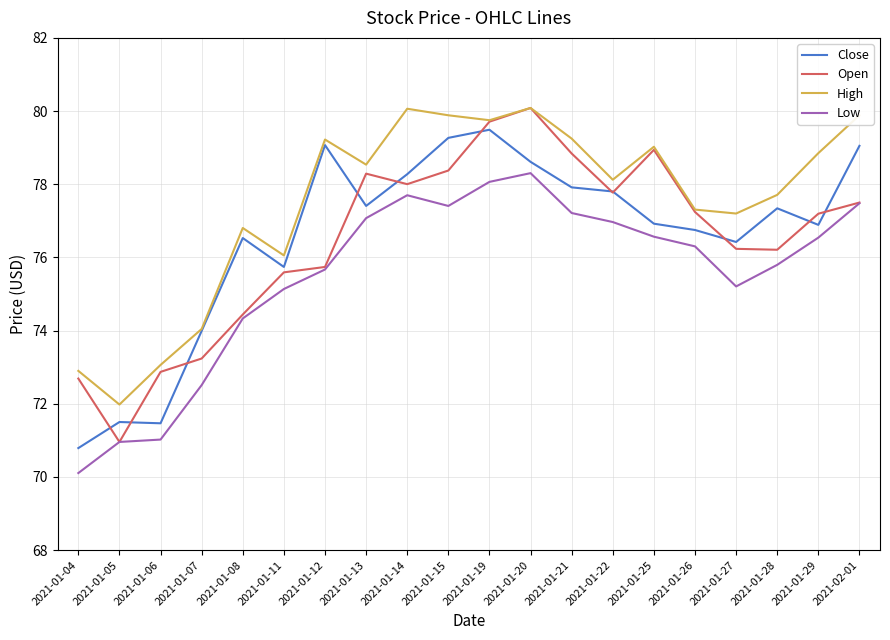

The Low series shows 75.7 at 2021-01-12. True or false?

True